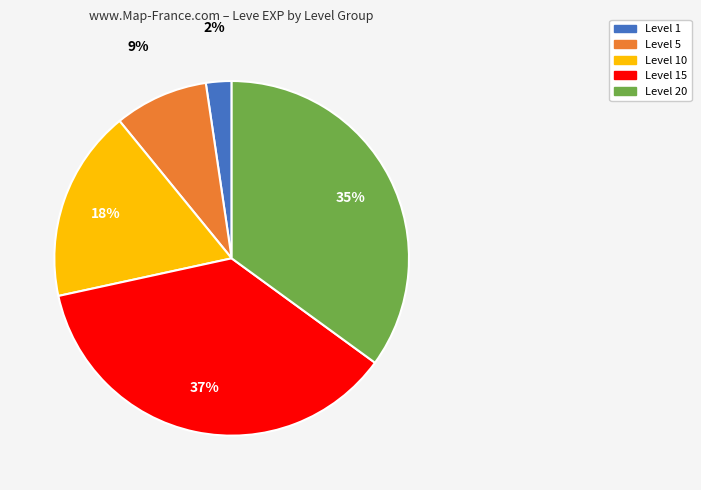

To the nearest percent, what is the average slice percentage?

20%